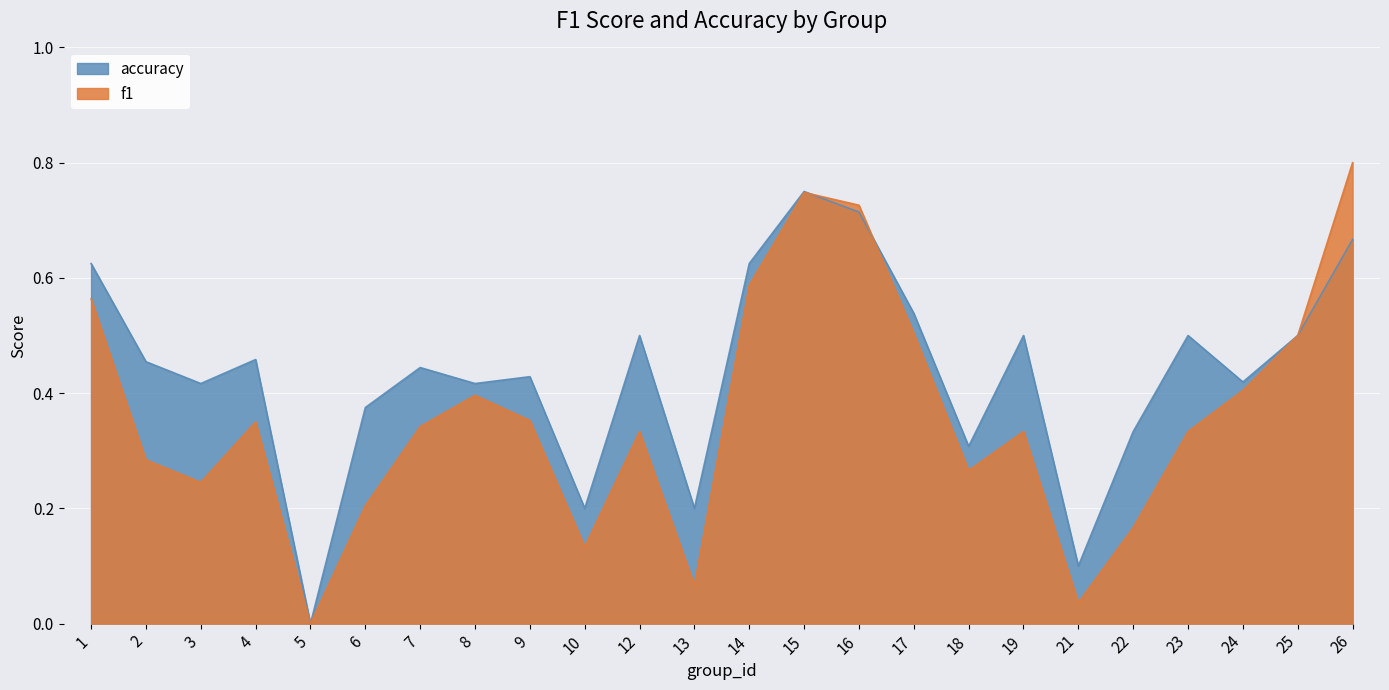

Which category has the highest value across all series?

26